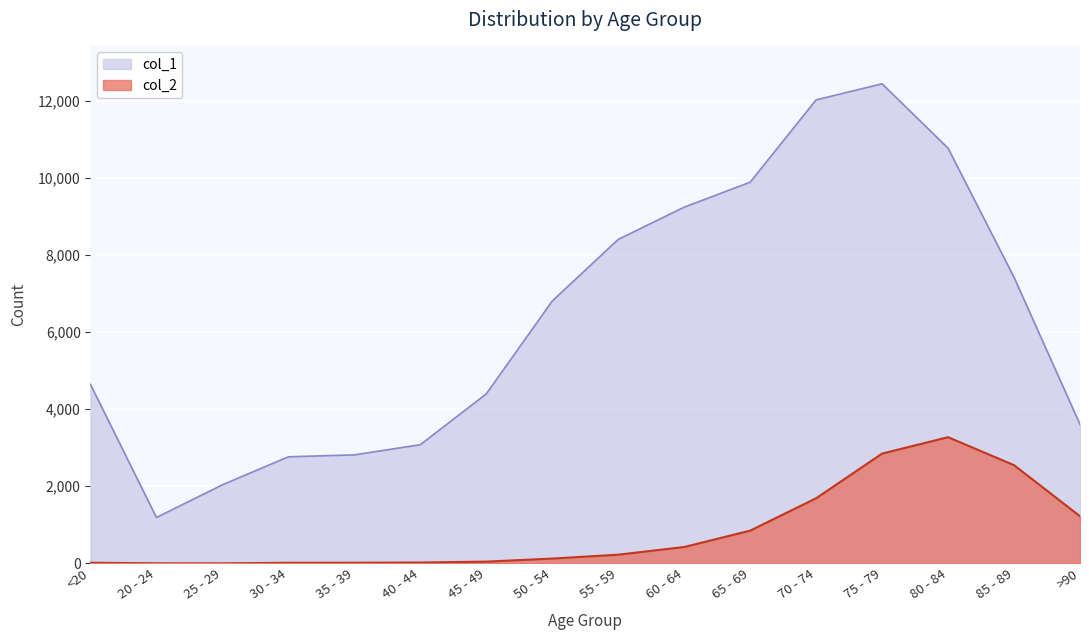

True or false: col_1 has more than 1 interior local peaks.

False